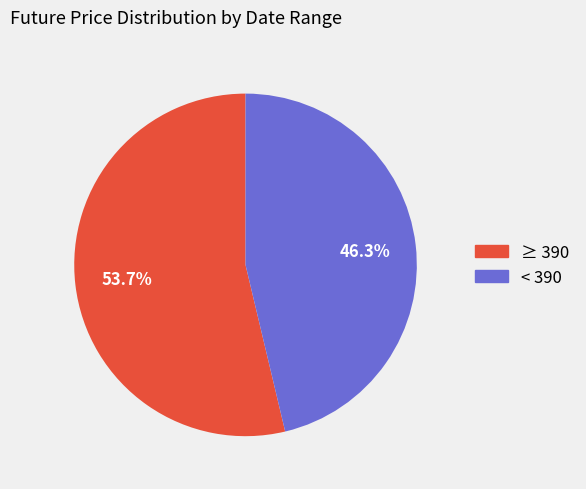

Is there any slice that represents more than half of the pie?

Yes